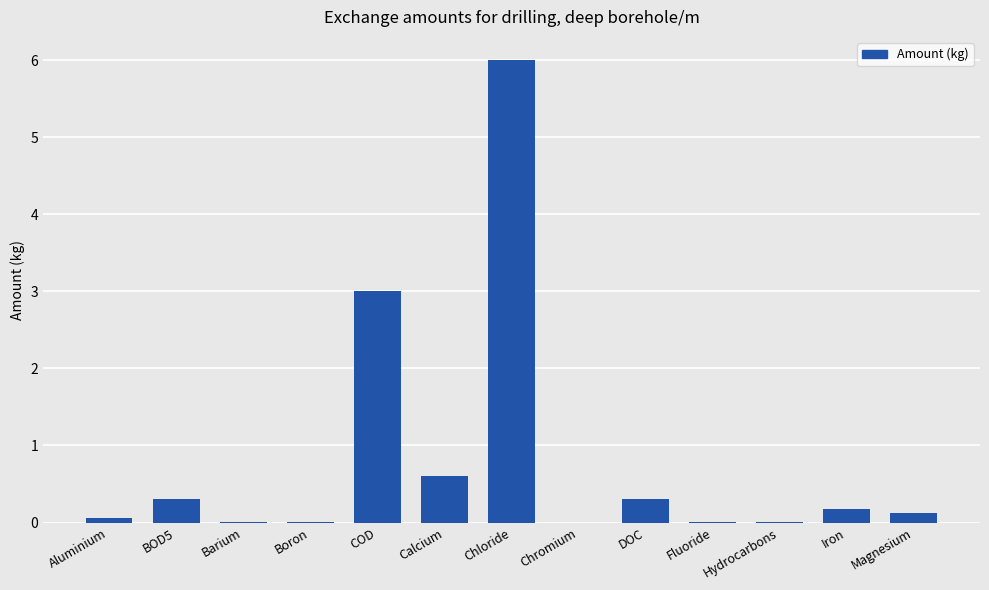

Which has a higher value, Fluoride or Iron?

Iron